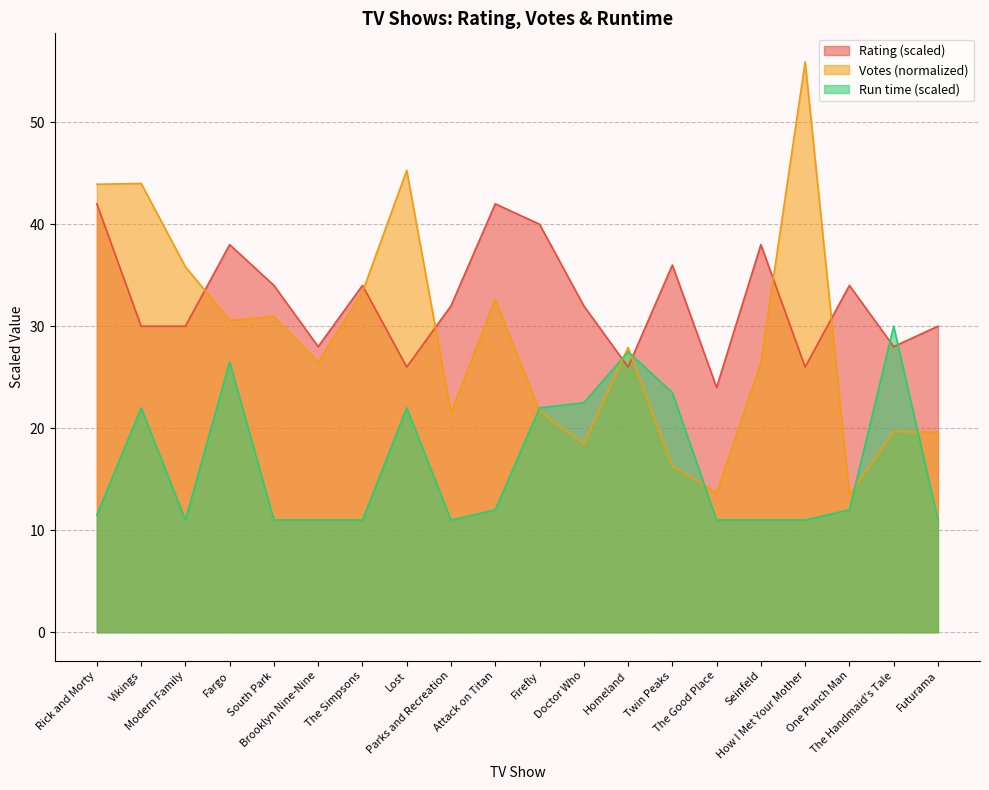

True or false: Run time has a value of 11.0 at Modern Family.

True